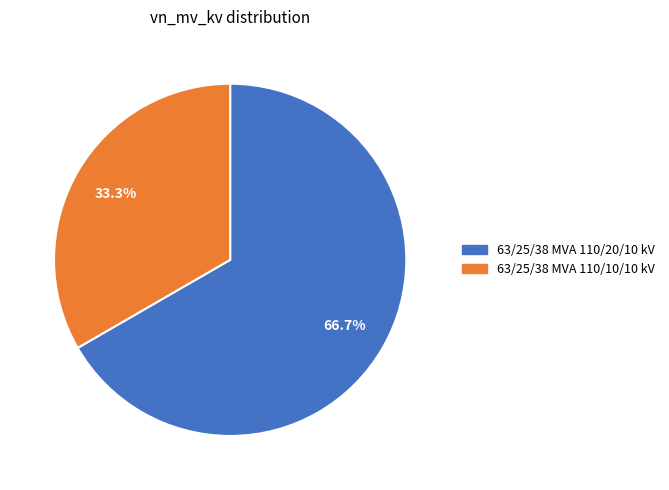

True or false: 63/25/38 MVA 110/10/10 kV accounts for 33% of the total.

True